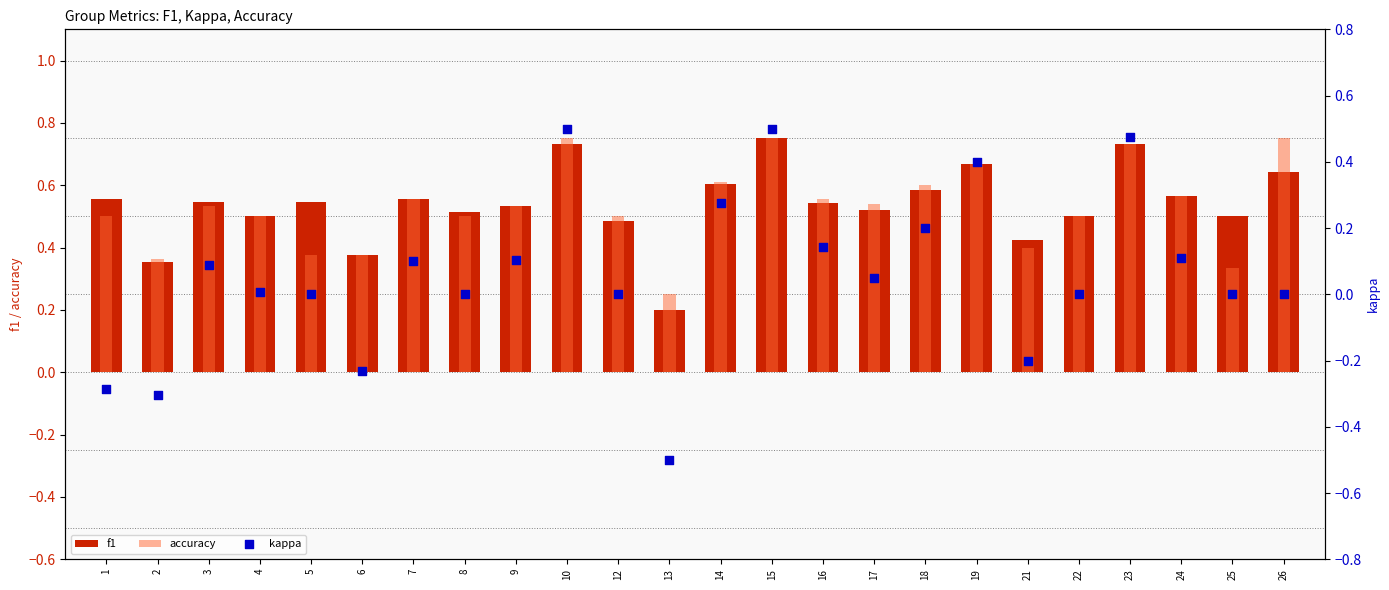

Which series reaches the minimum Y coordinate?

kappa